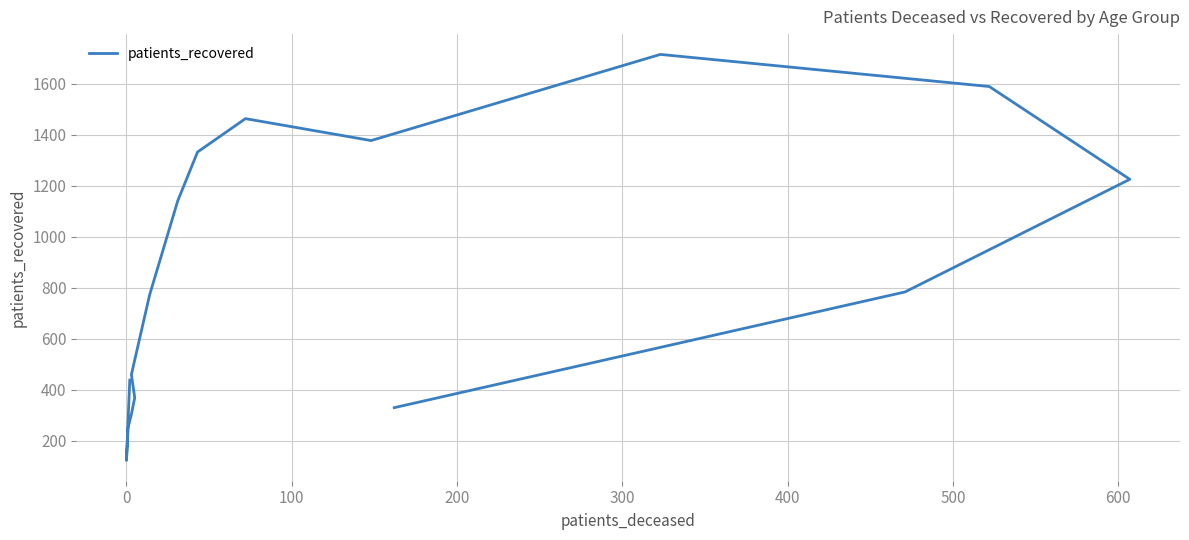

What is the value of the 5th point from the left?

368